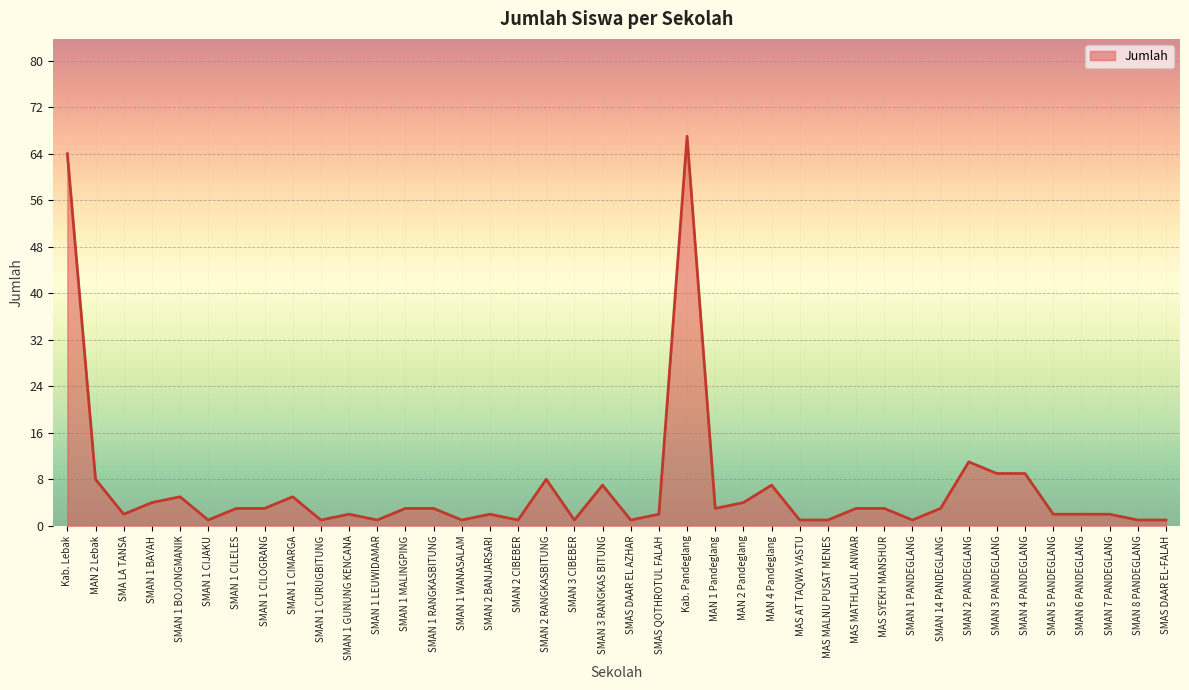

The chart shows a value of 67 at Kab. Pandeglang. True or false?

True